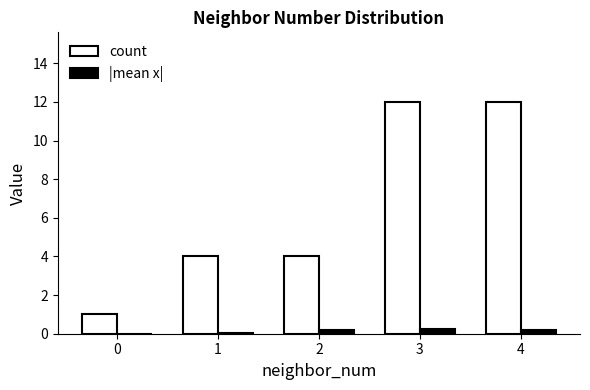

Between 1 and 3, which series saw the biggest shift?

count